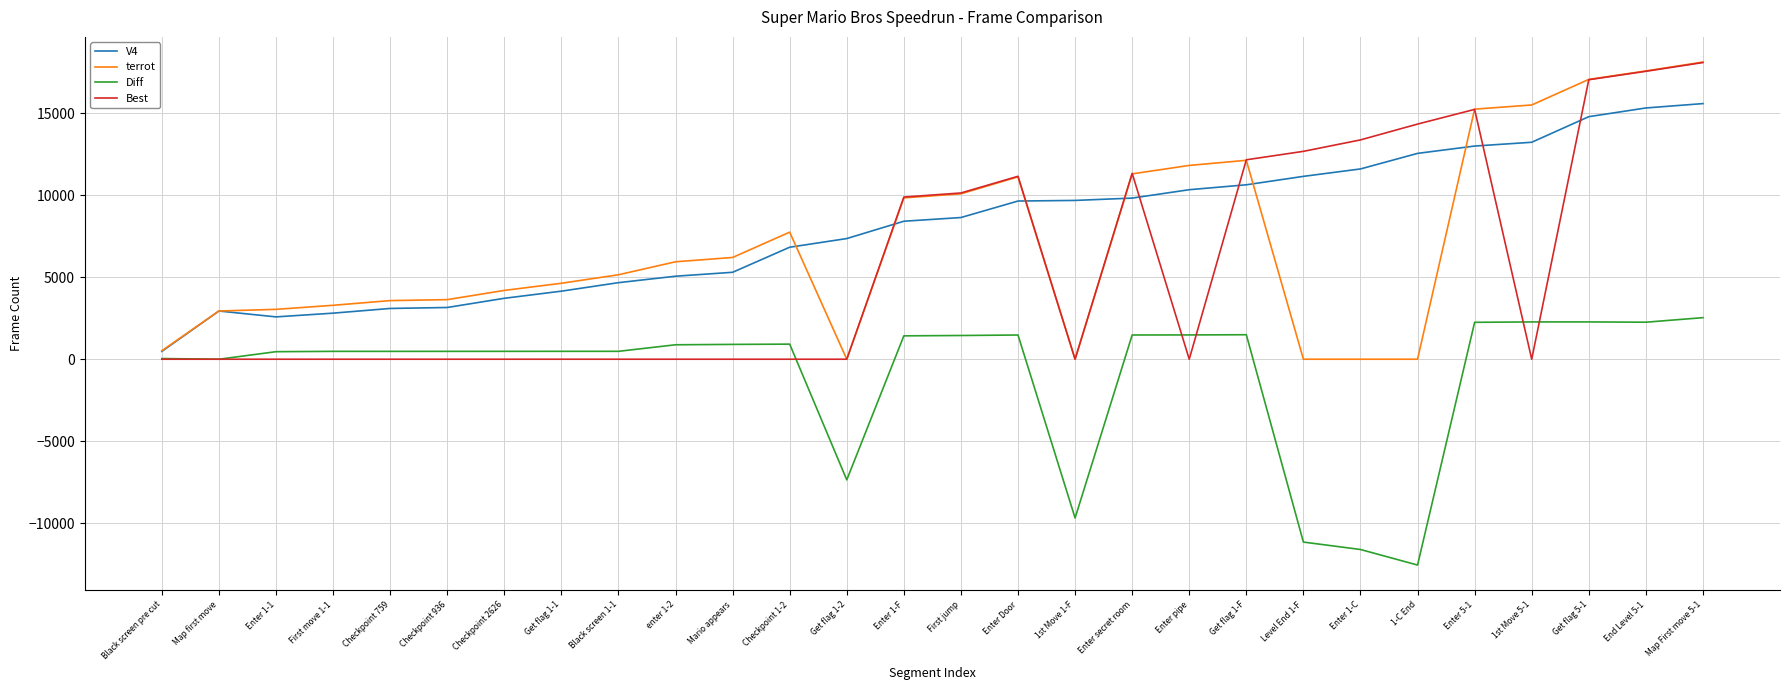

What is the total value across all series at Mario appears?

12398